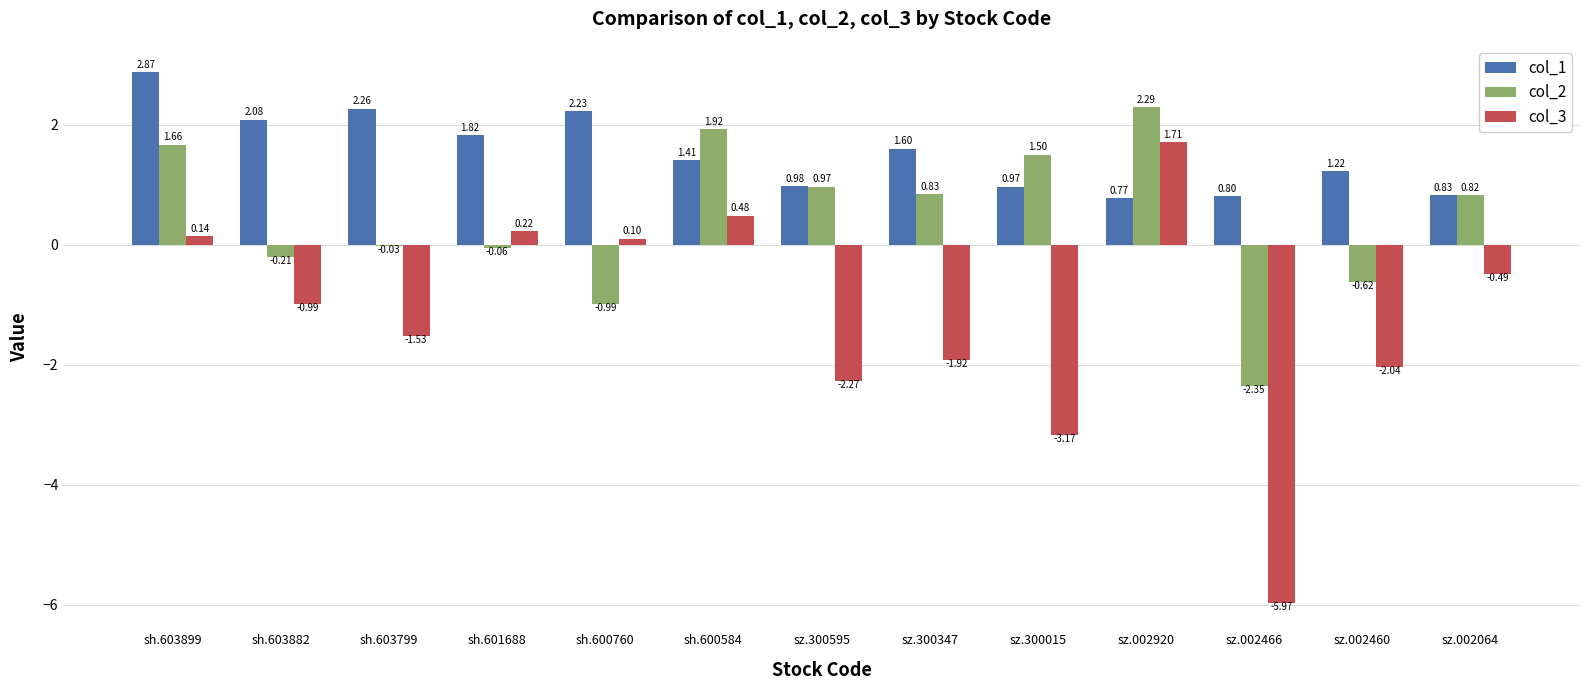

Which label corresponds to the smallest value in the chart?

sz.002466